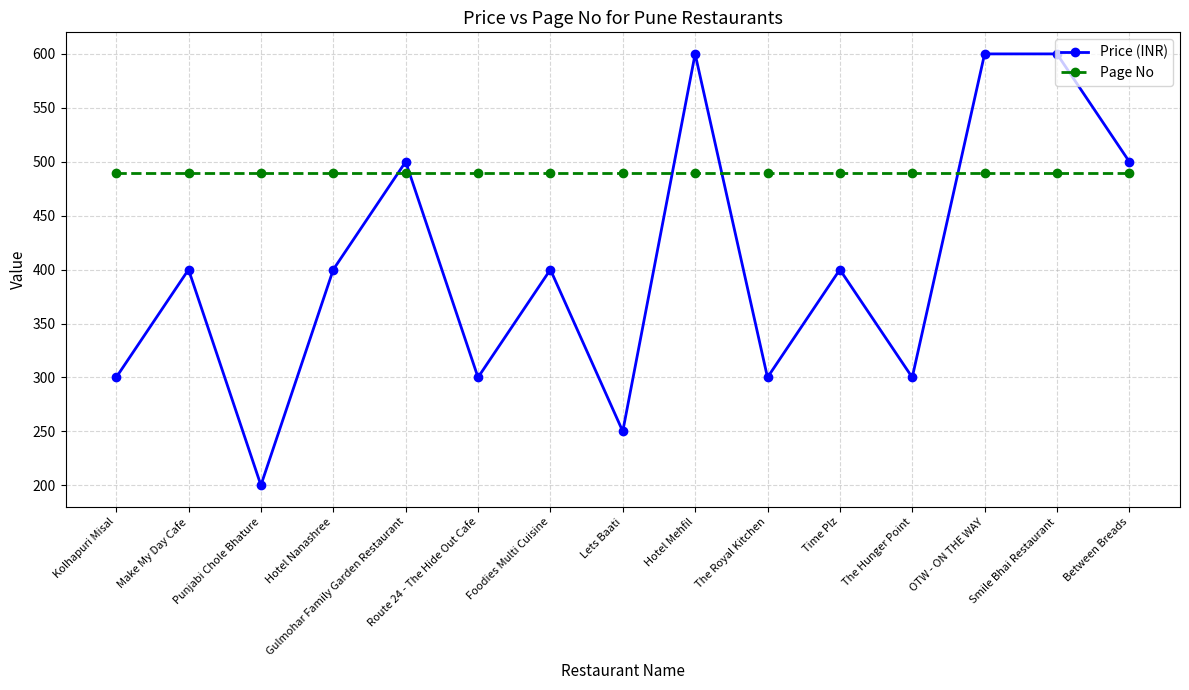

Where do Price (INR) and Page No first cross each other?

Hotel Nanashree and Gulmohar Family Garden Restaurant